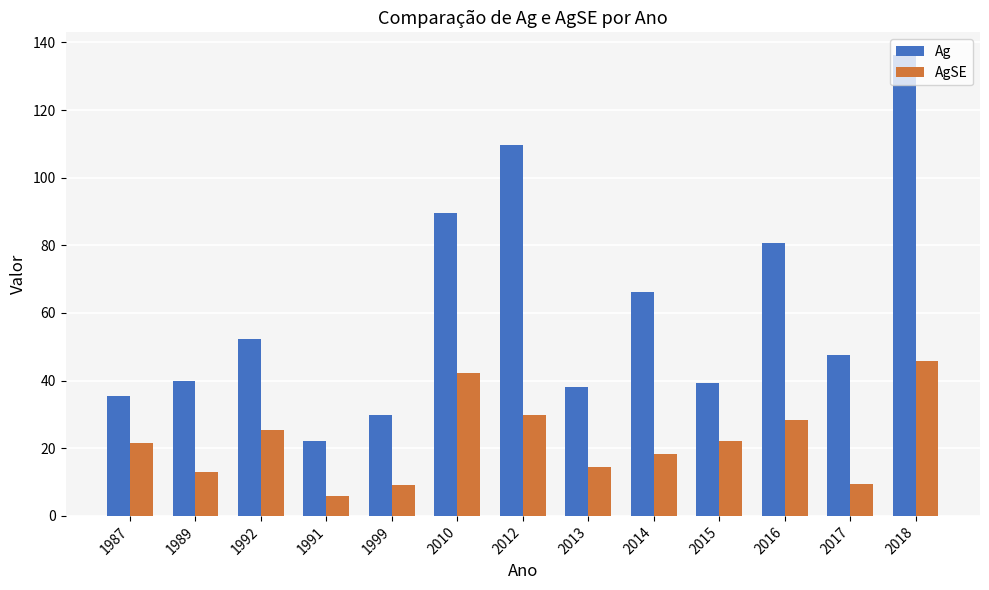

The value of Ag at 2016 is 42.6. True or false?

False